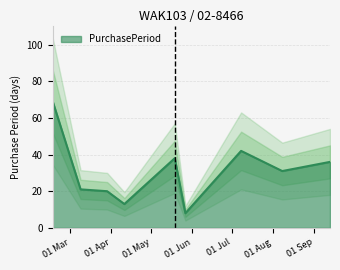

Does the chart have visible grid lines?

Yes